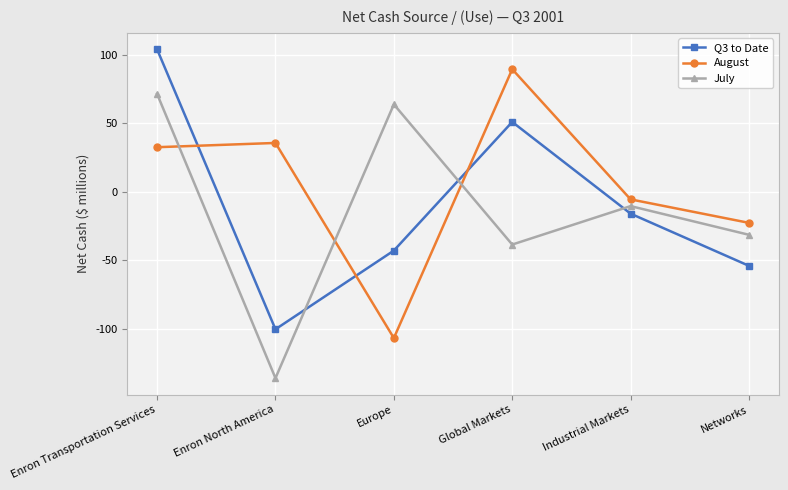

What is the sum of the August values at Networks and Global Markets?

66.7